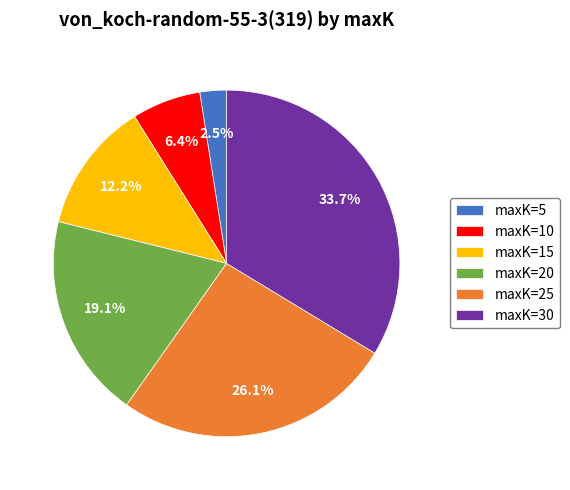

Combined, what portion of the pie is maxK=30 and maxK=10?

40.1%